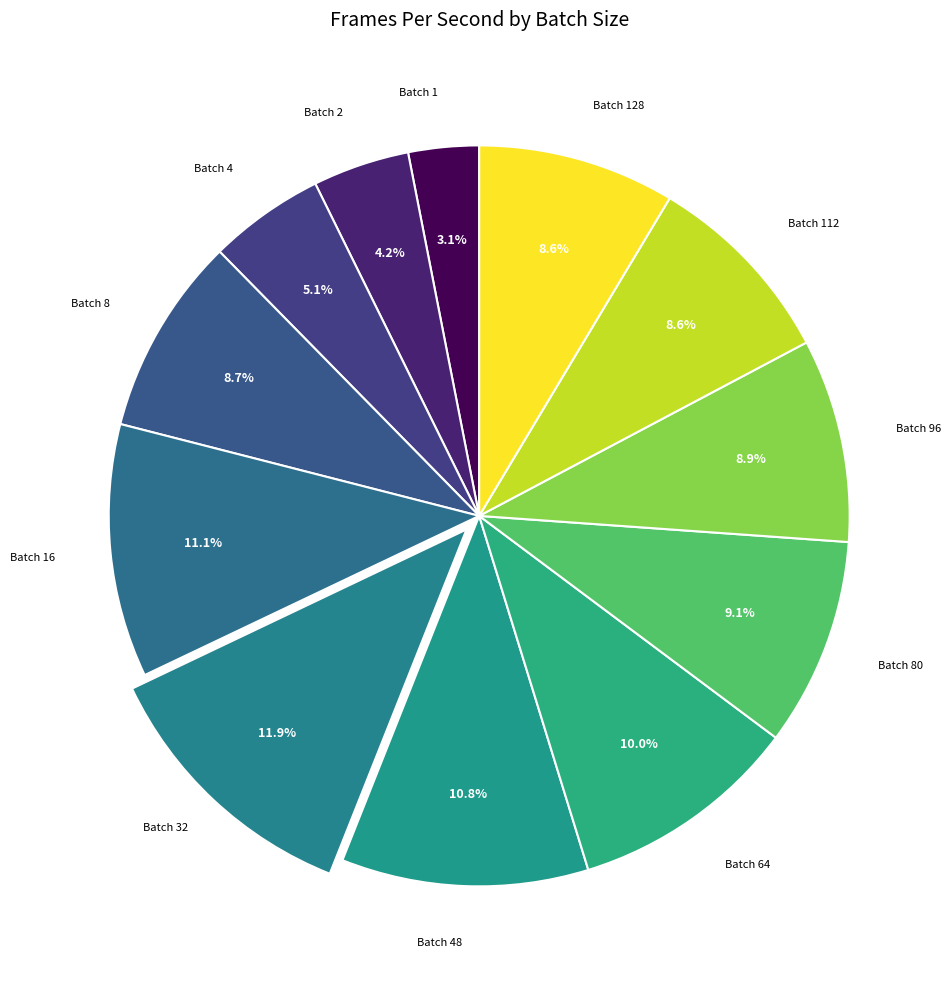

How many slices are in this pie chart?

12